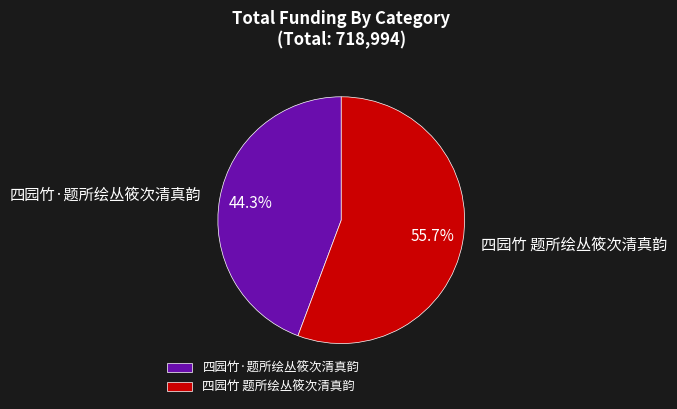

To the nearest percent, what portion does 四园竹 题所绘丛筱次清真韵 represent?

56%